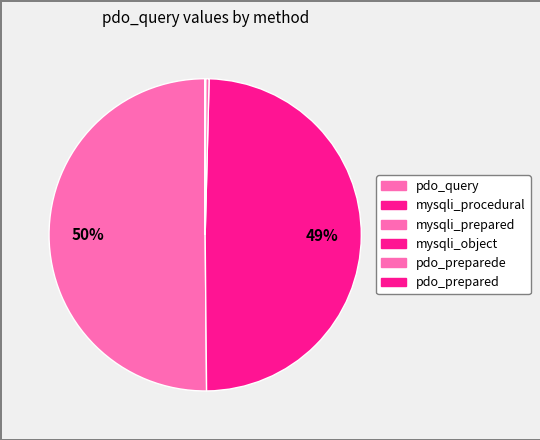

Count the number of slices in the pie.

6